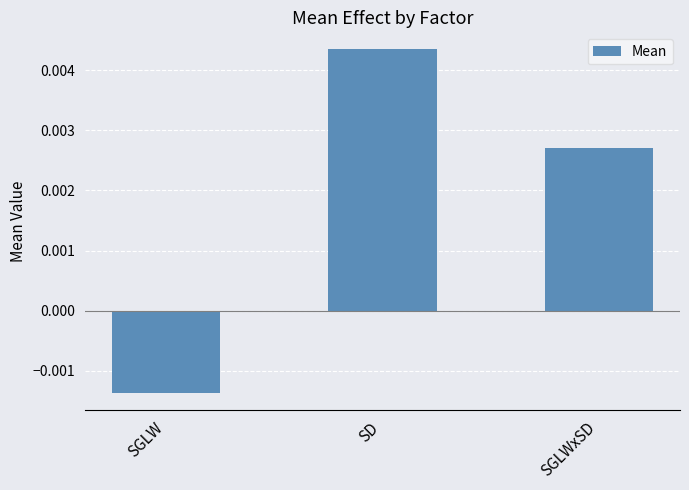

At which label does the data first exceed 0?

SD